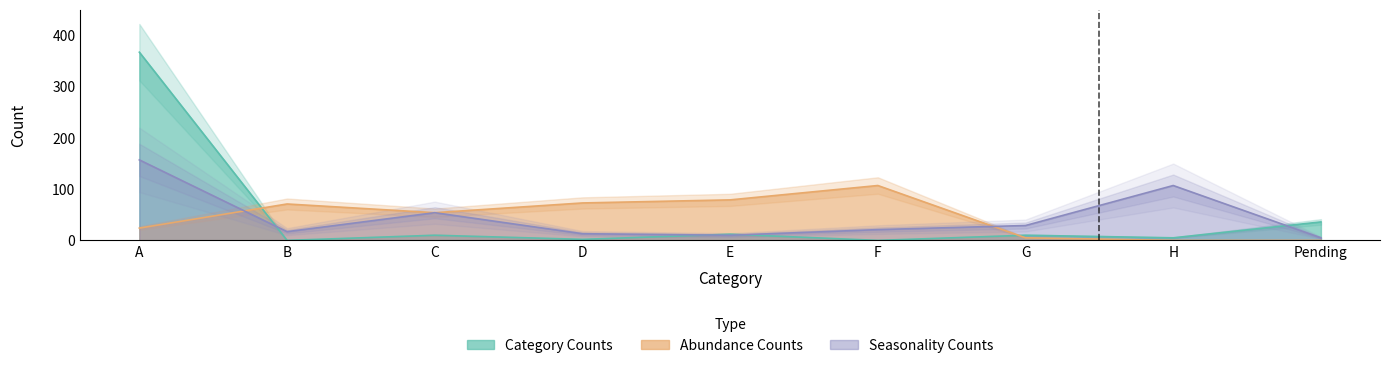

What is the lowest value of the Seasonality Counts series?

5